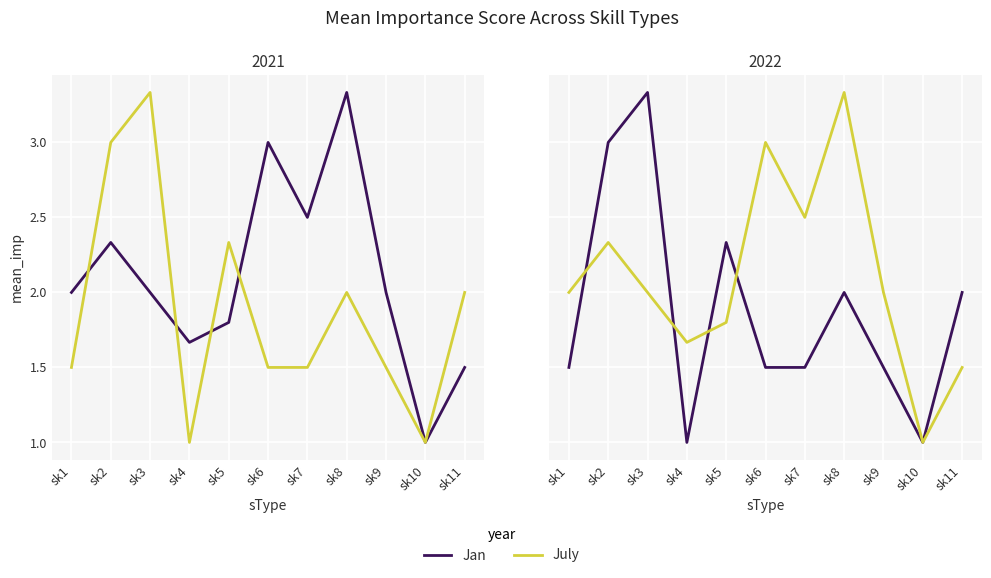

At which category does Jan reach its first local valley?

sk4